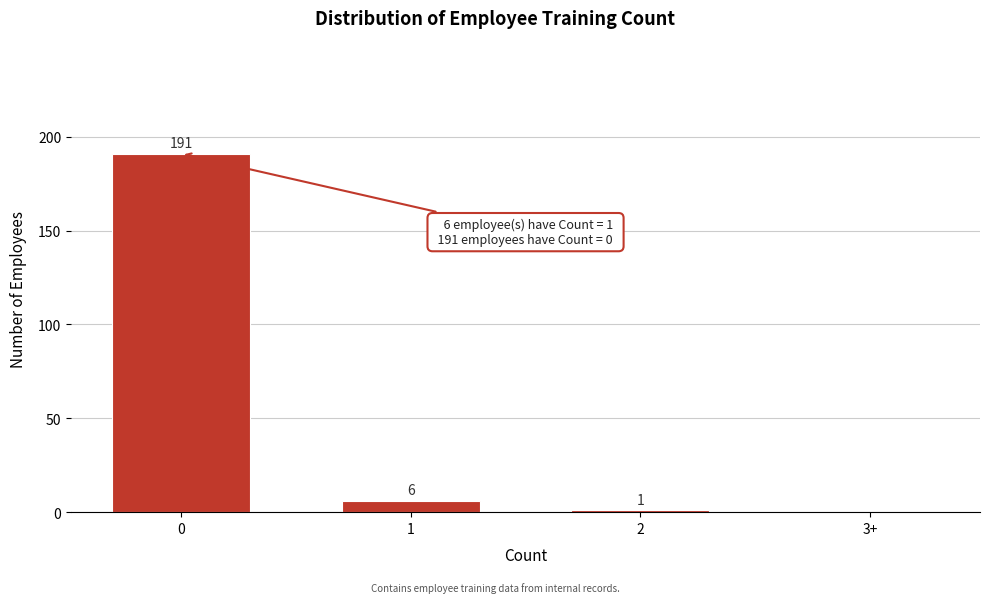

Reading left to right, transcribe all the data shown in this chart.

0=191	1=6	2=1	3+=0